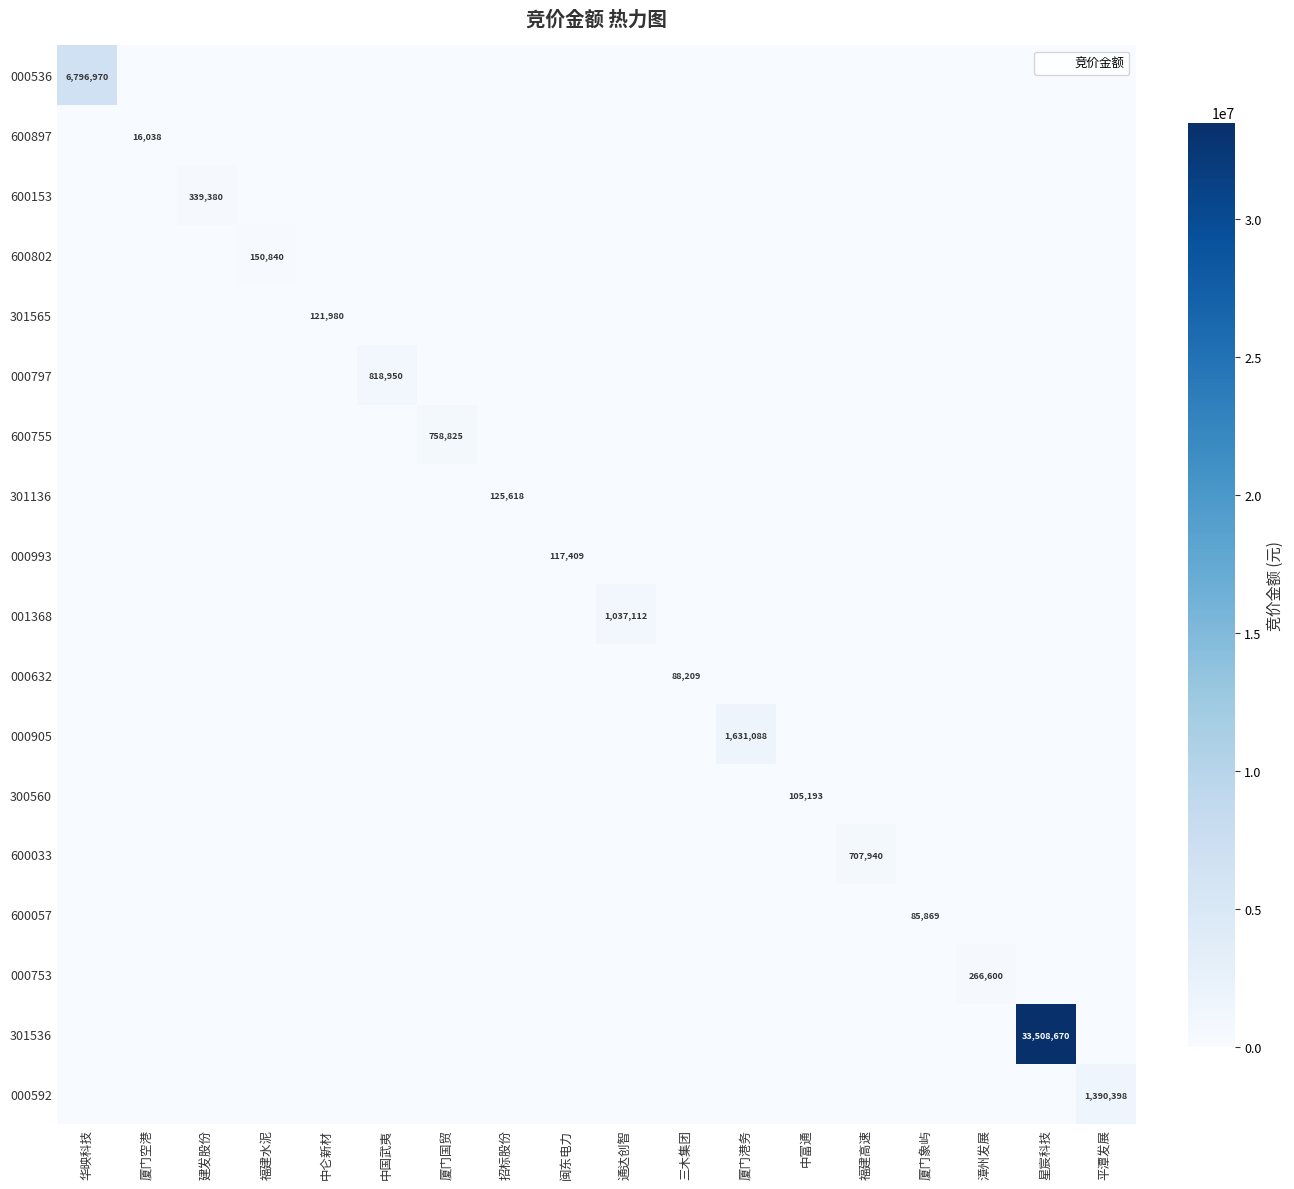

Is the value of 600057 at 闽东电力 greater than the value of 301136 at 星宸科技?

No